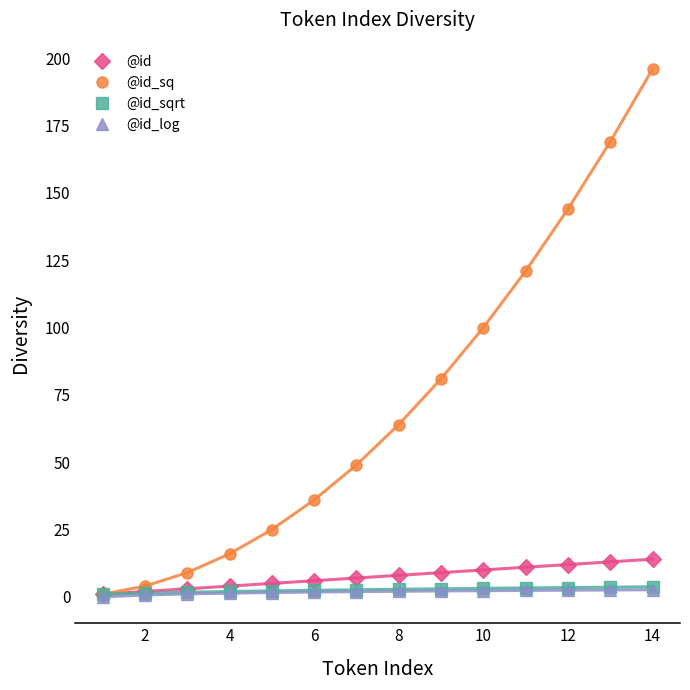

What is the difference between the @id_log values at 8 and 4?

0.7